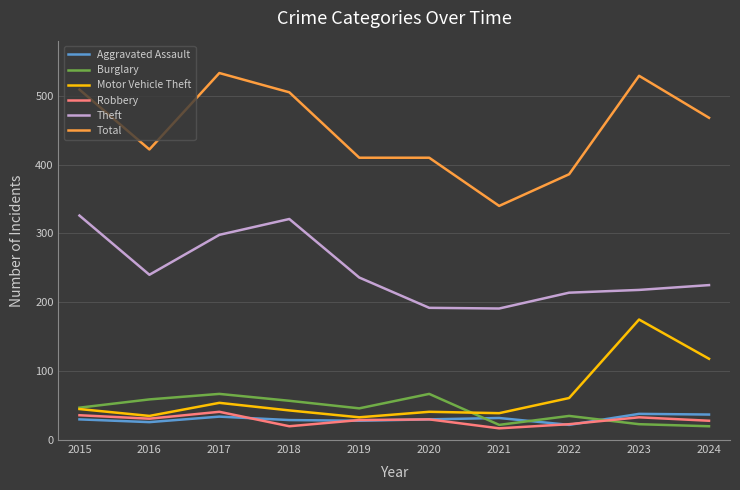

True or false: Aggravated Assault and Total cross at least once.

False